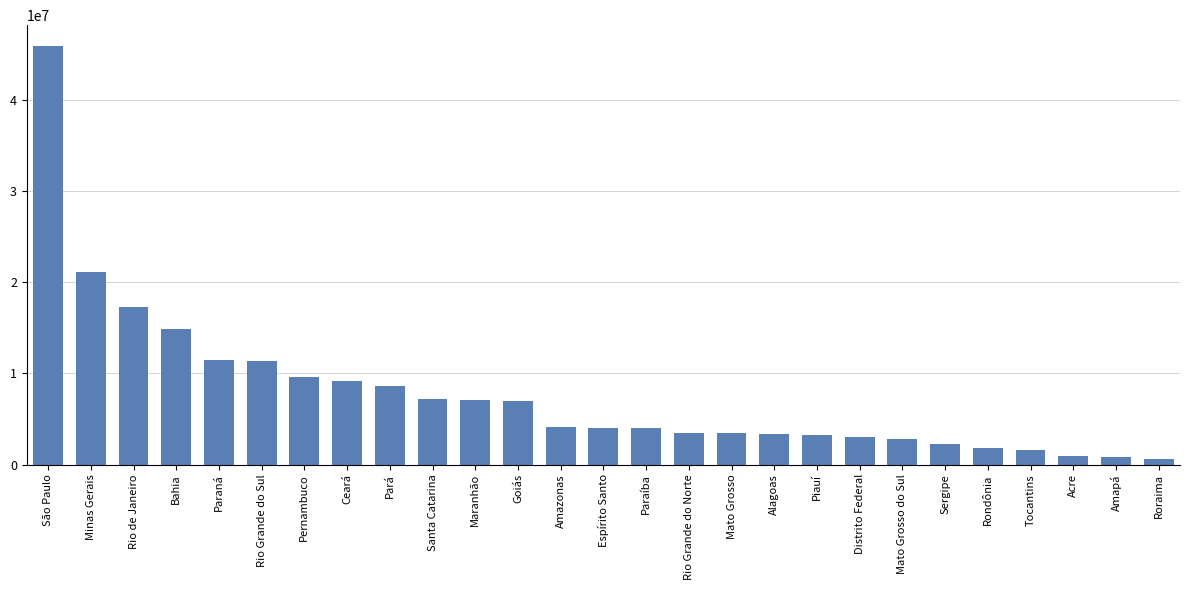

Are the bars horizontal?

No